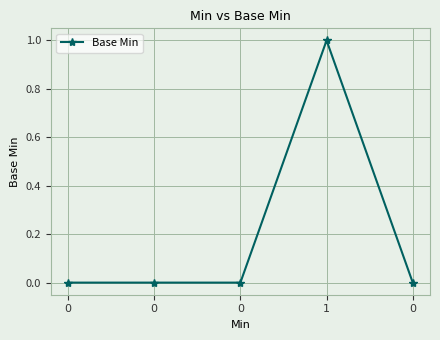

The chart shows a value of 0 at 0. True or false?

True